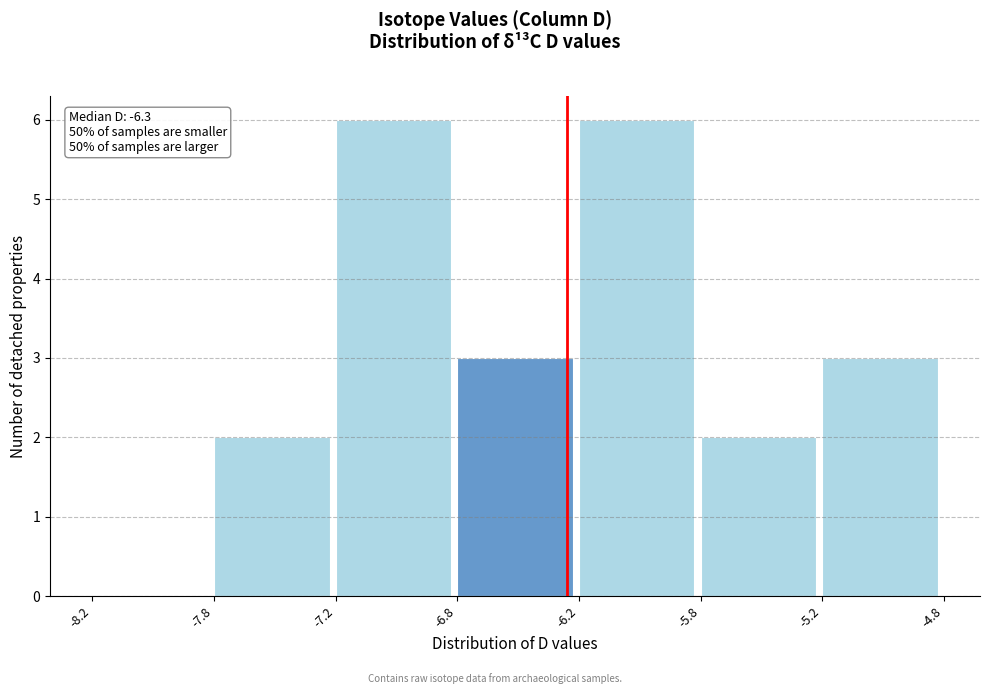

Reading left to right, list all the values displayed in this chart.

-8.2=0	-7.8=2	-7.2=6	-6.8=3	-6.2=6	-5.8=2	-5.2=3